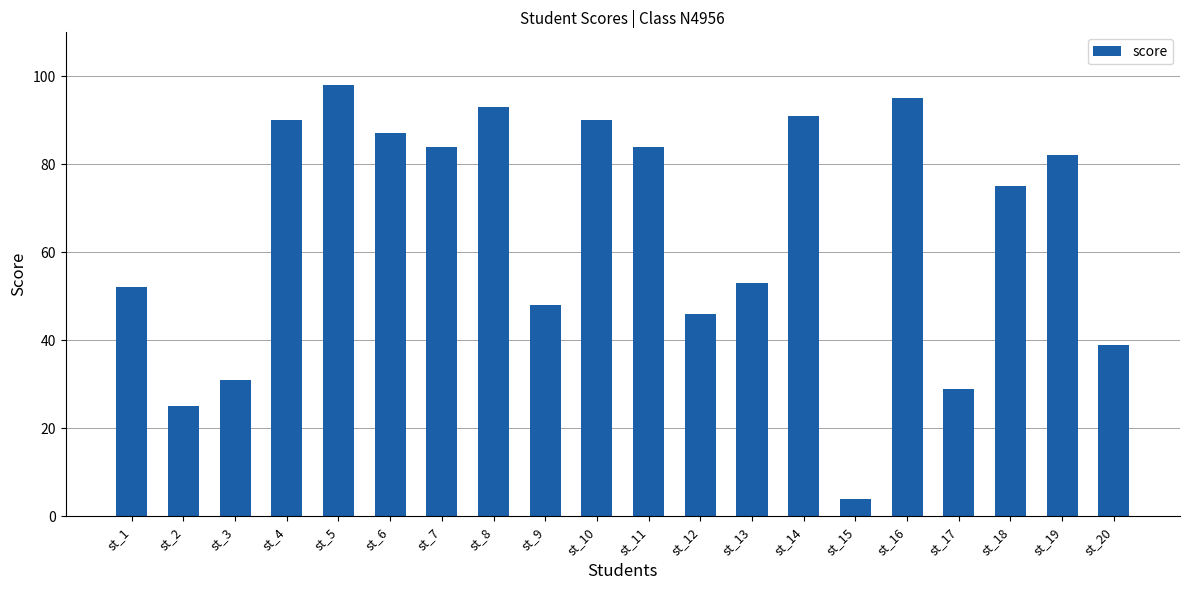

Is it true that the value at st_17 is 29?

True